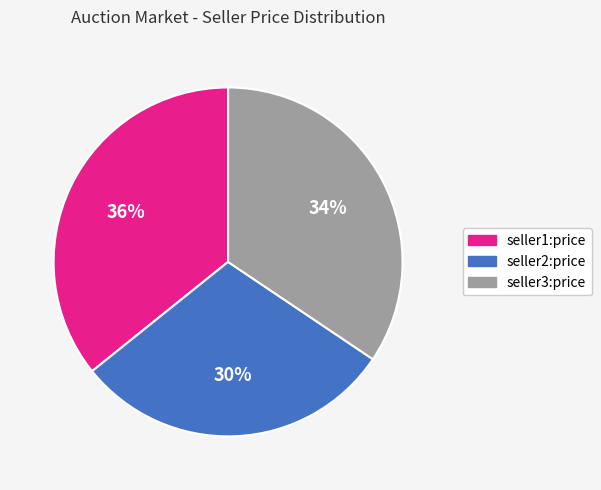

Is it true that seller2:price is 30% of the pie?

True